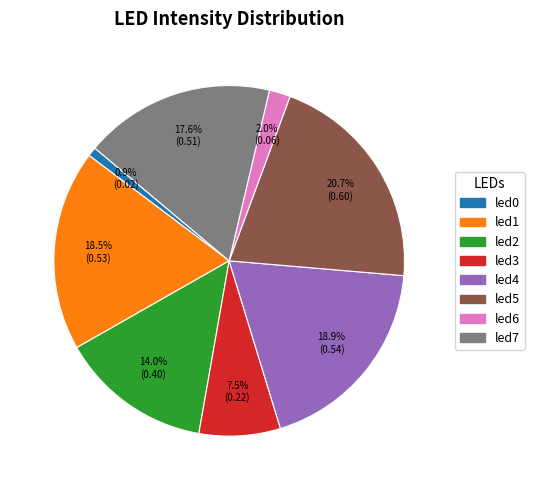

Is there any slice that represents more than half of the pie?

No